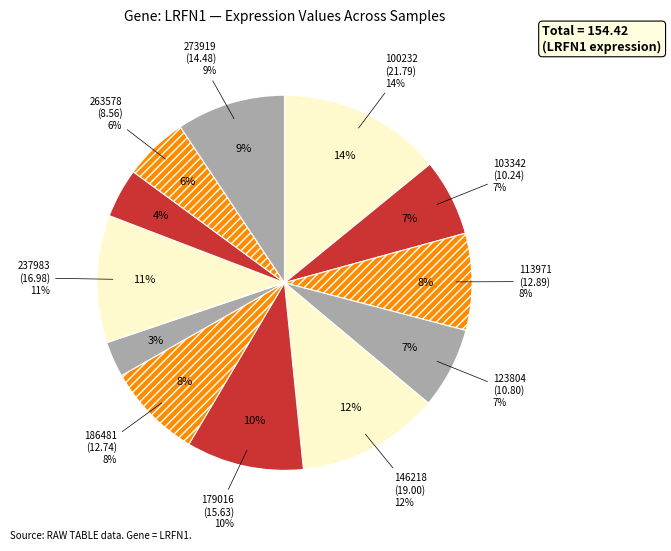

To the nearest percent, what is the difference between the 179016 and 263578 slice percentages?

5%